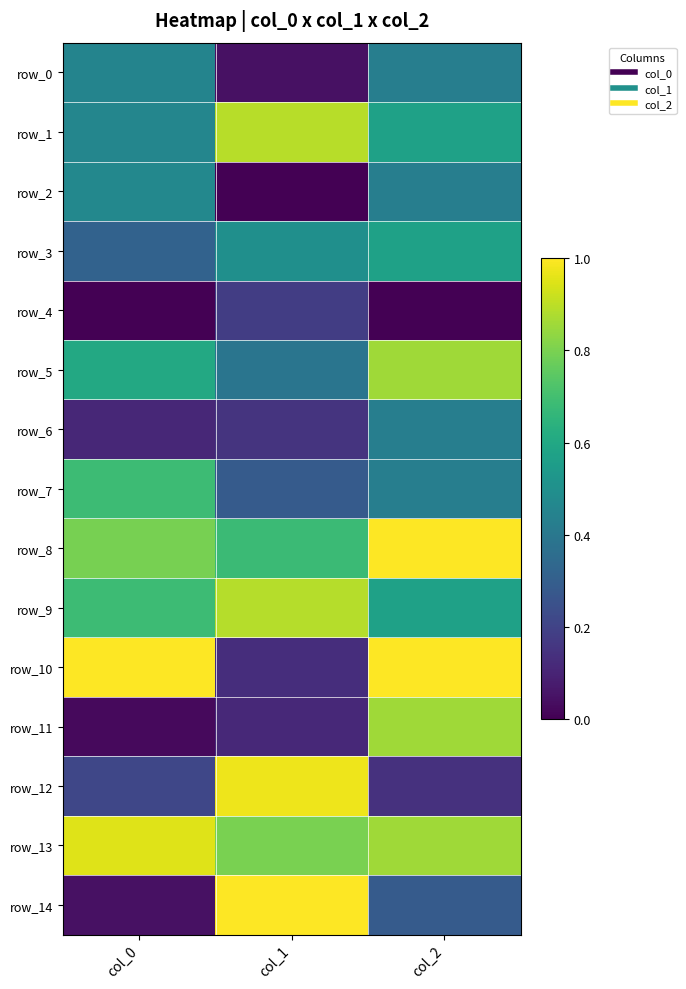

What is the maximum value for row_11?

0.9